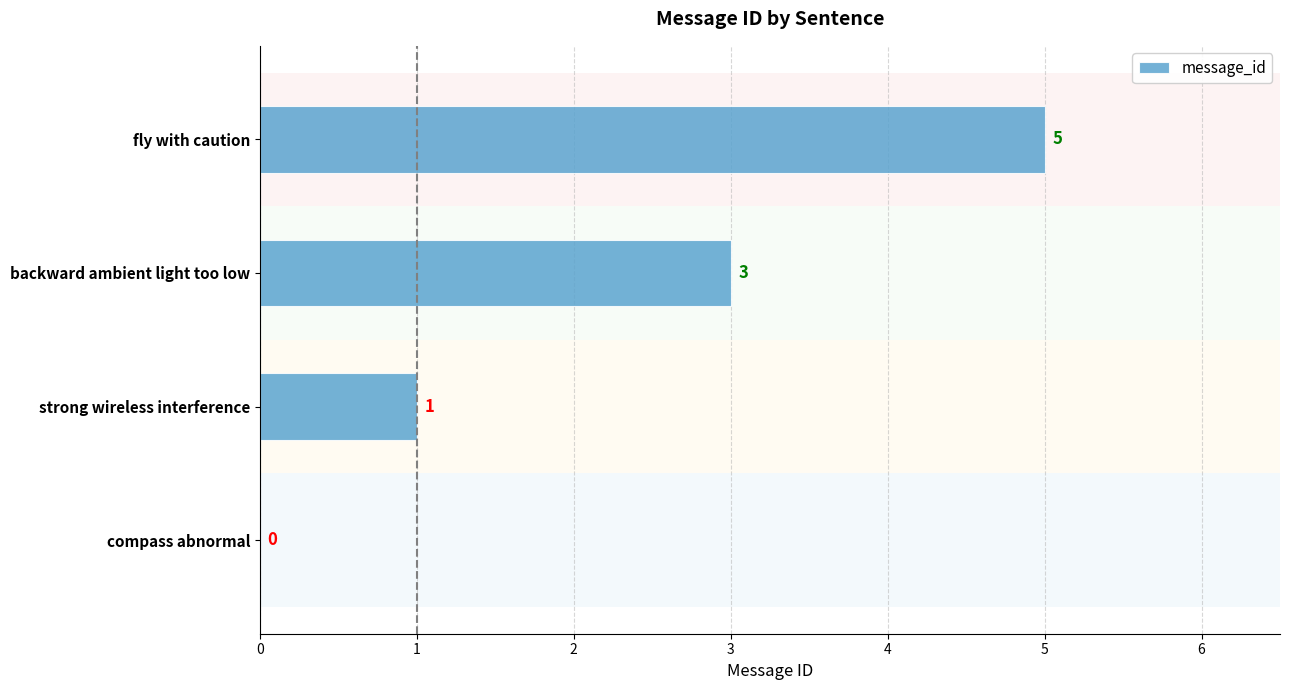

Count the values in the range 1 to 5.

3